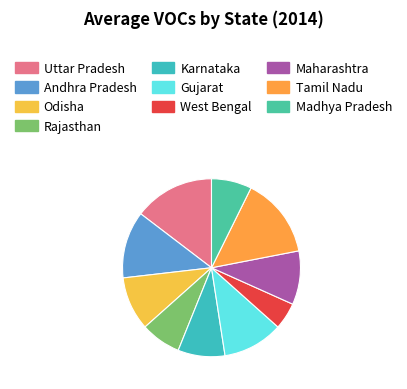

Count the number of slices in the pie.

10